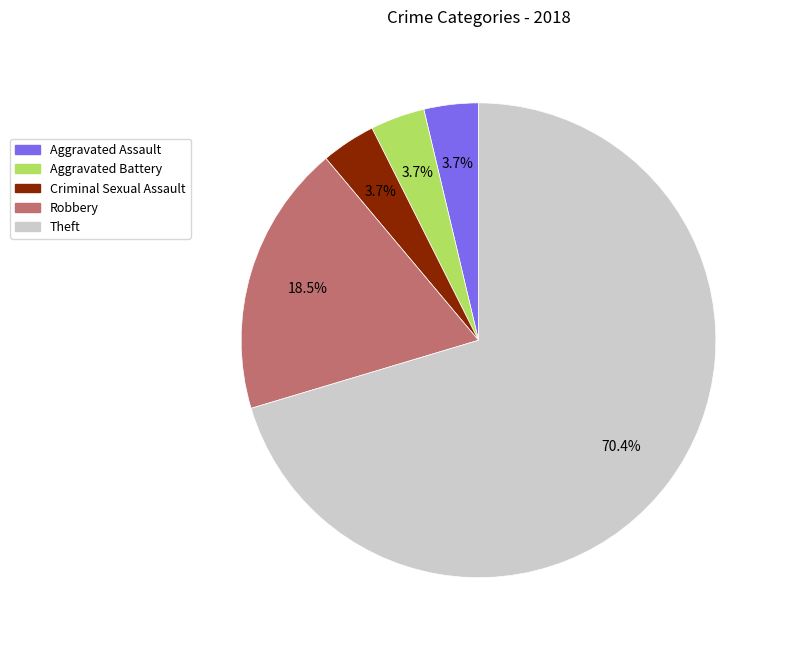

What is the ratio of the value at Criminal Sexual Assault to the value at Aggravated Battery?

1.0